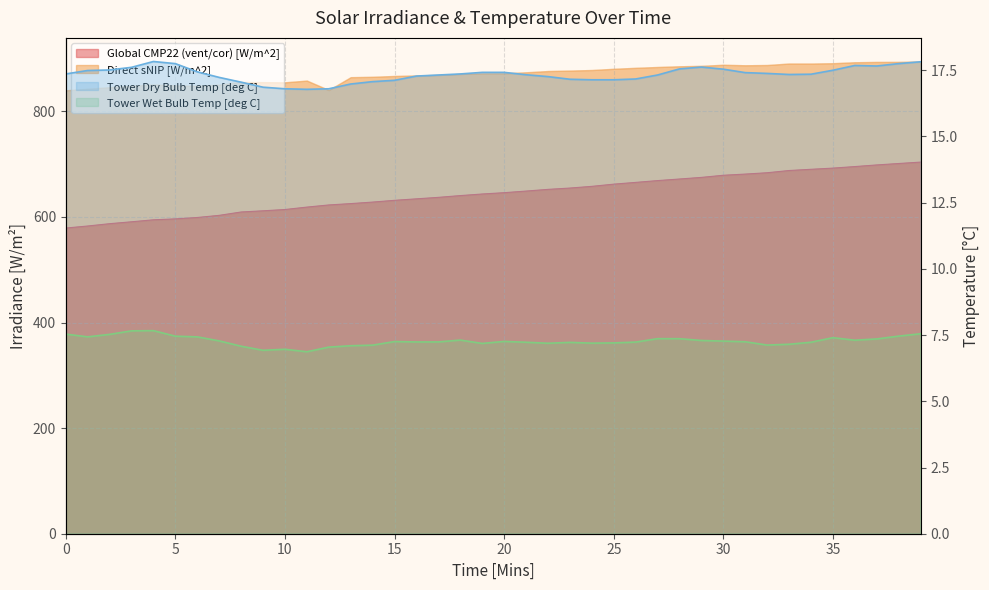

At how many categories does at least one series exceed 363?

40